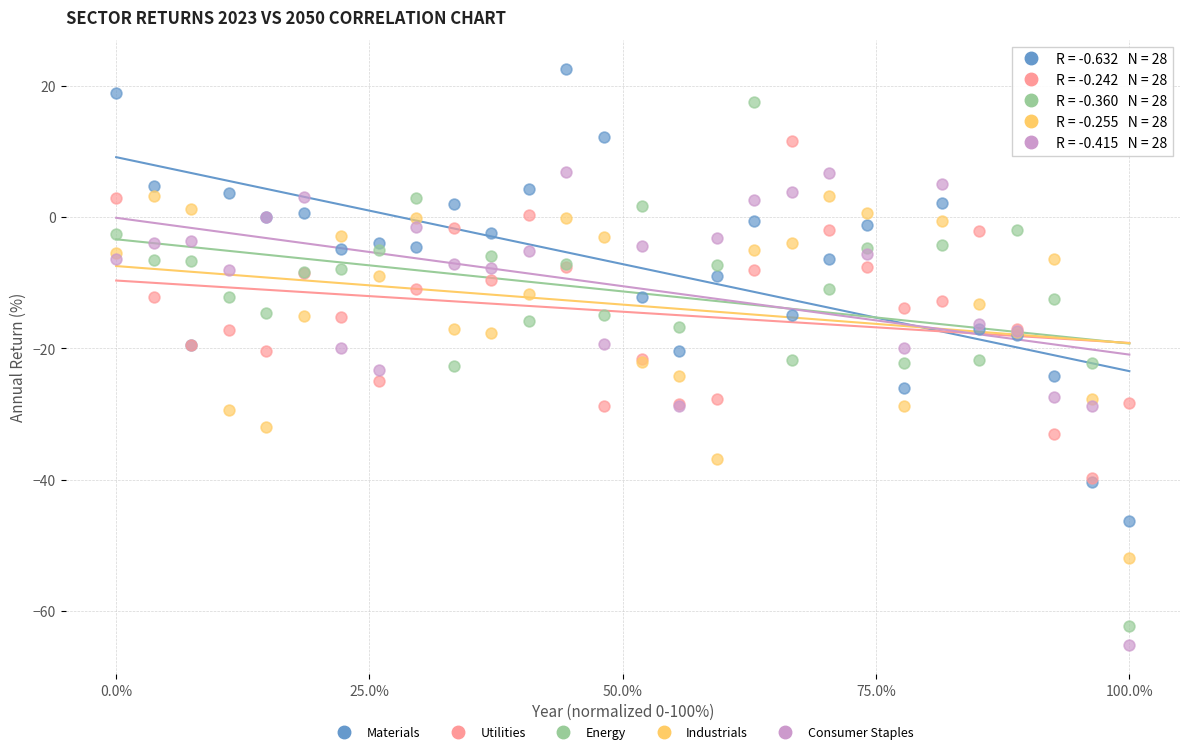

Which series reaches the minimum Y coordinate?

Consumer Staples